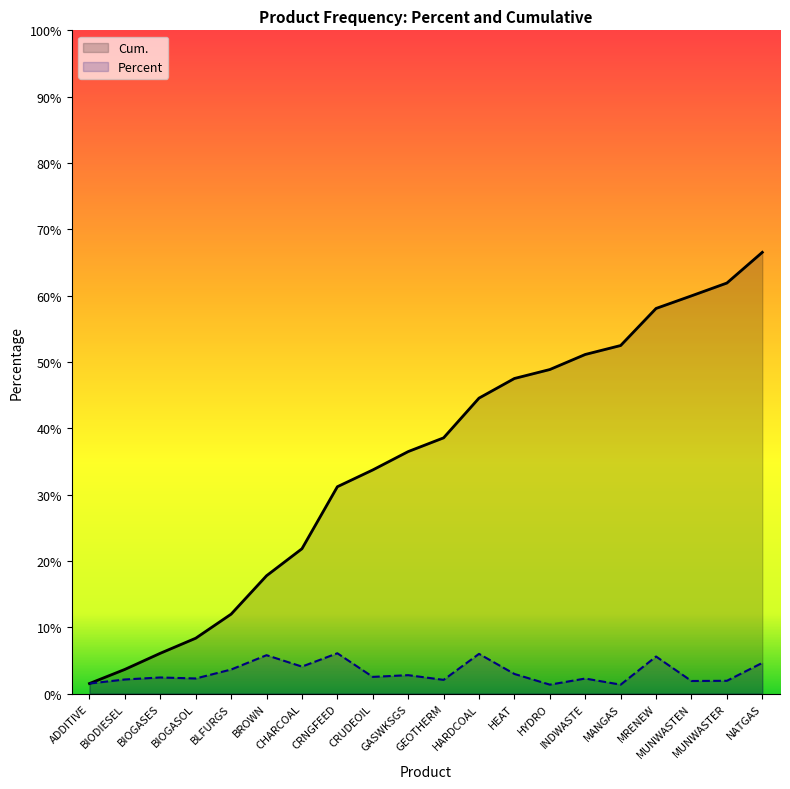

How many lines are shown in the chart?

2